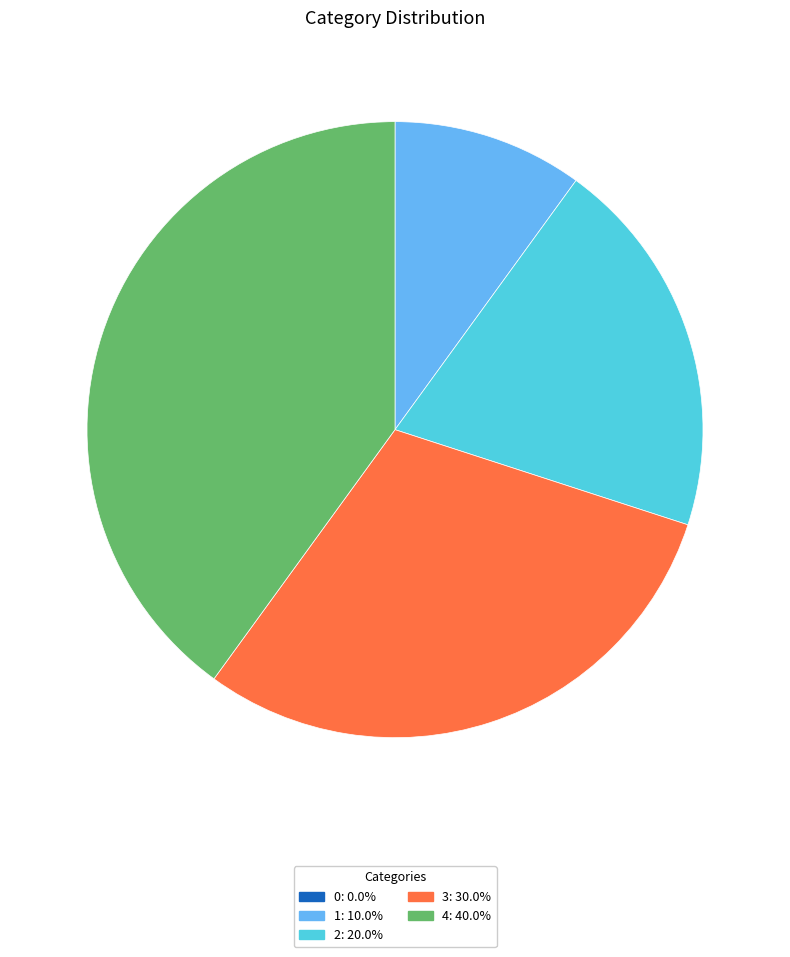

Is there a majority slice in this chart?

No